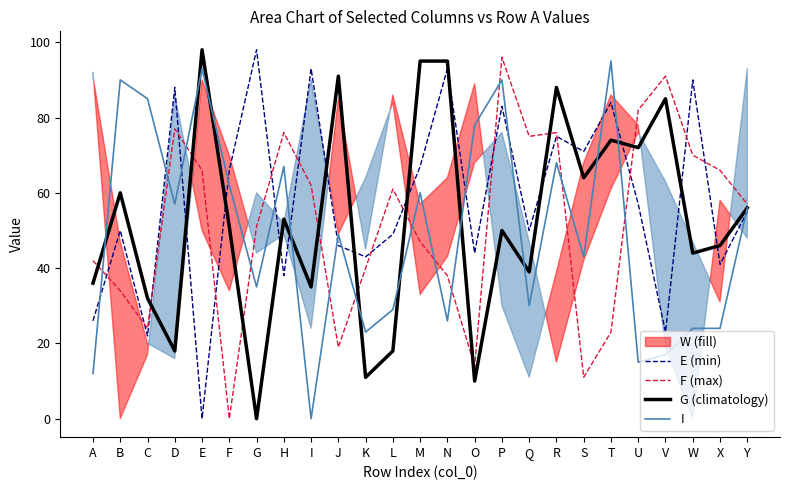

Which series changed the most between R and S?

F